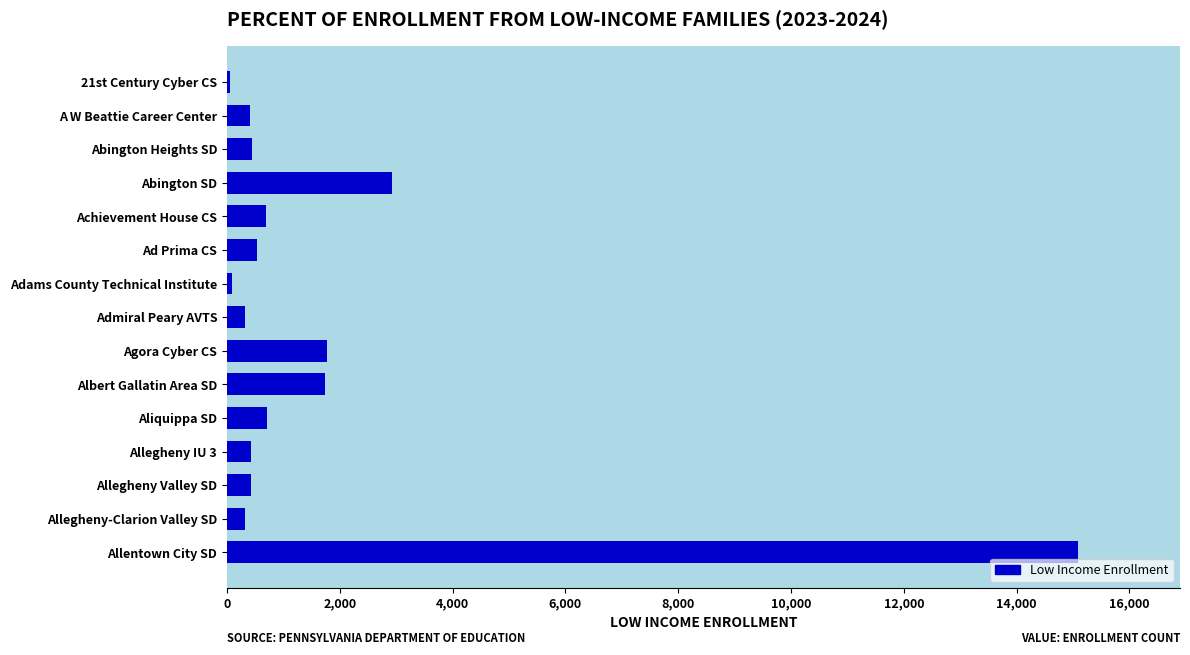

How many bars are there in total?

15